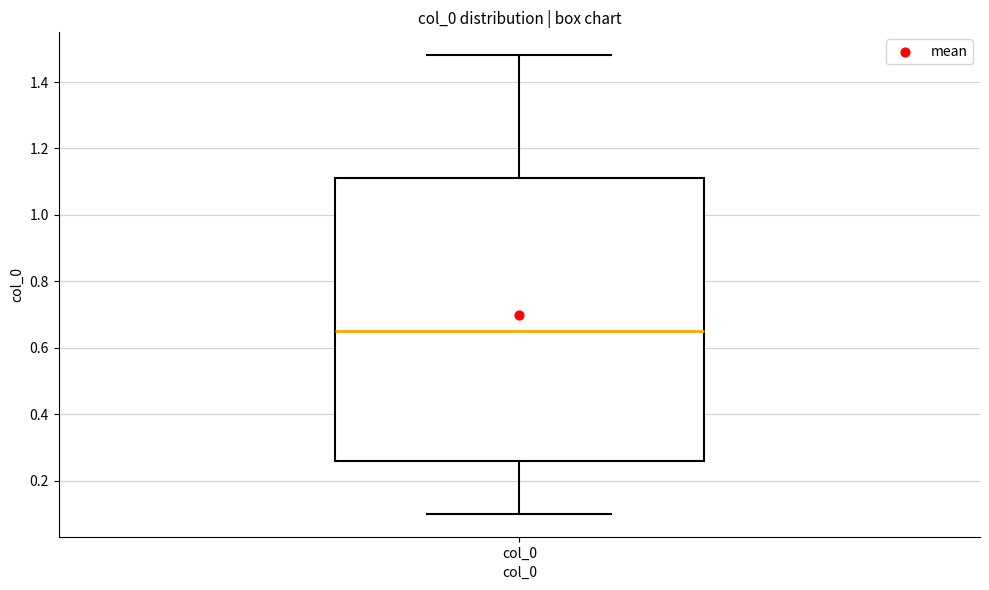

Where does the median line of the box for col_0 sit on the y-axis? The values are not printed on the chart, so give them approximately, as read against the axis.

0.66